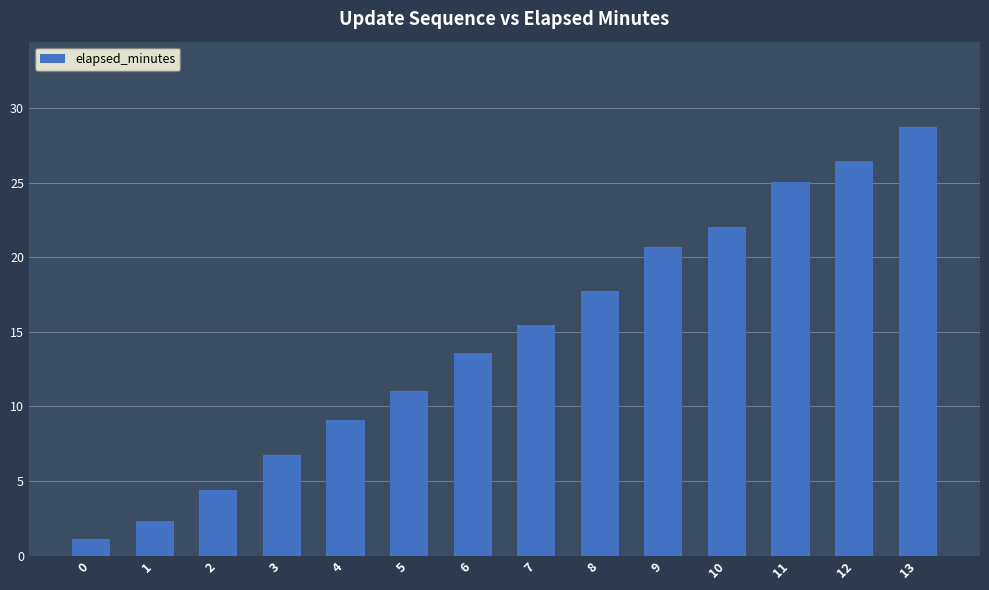

The value at 9 is 35.3. True or false?

False